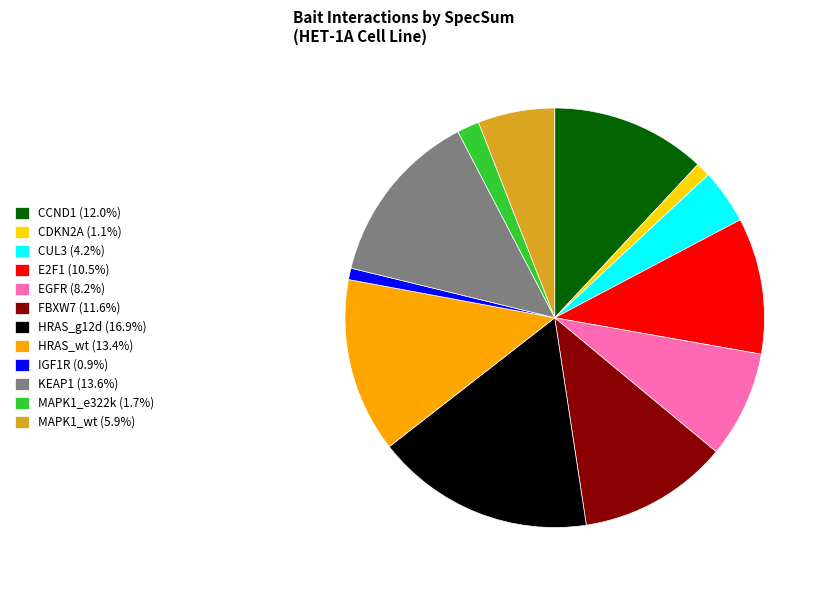

What is the ratio of the value at EGFR (8.2%) to the value at CCND1 (12.0%)?

0.7